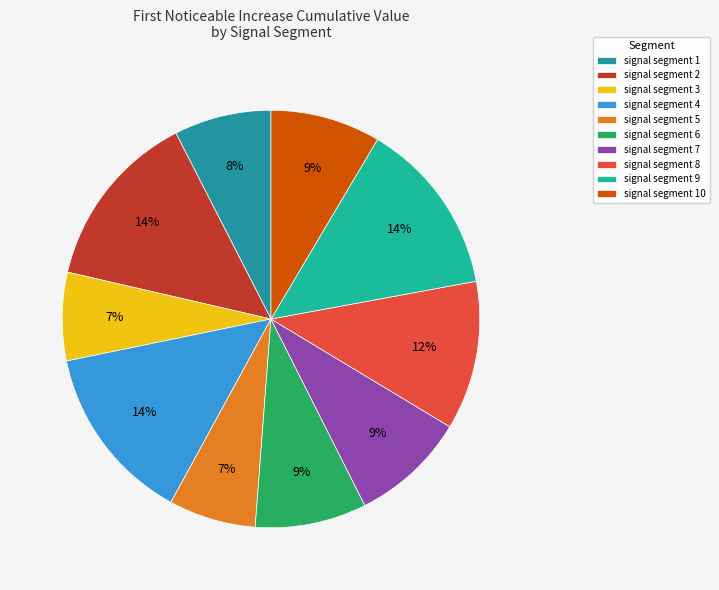

Does any single category account for the majority?

No